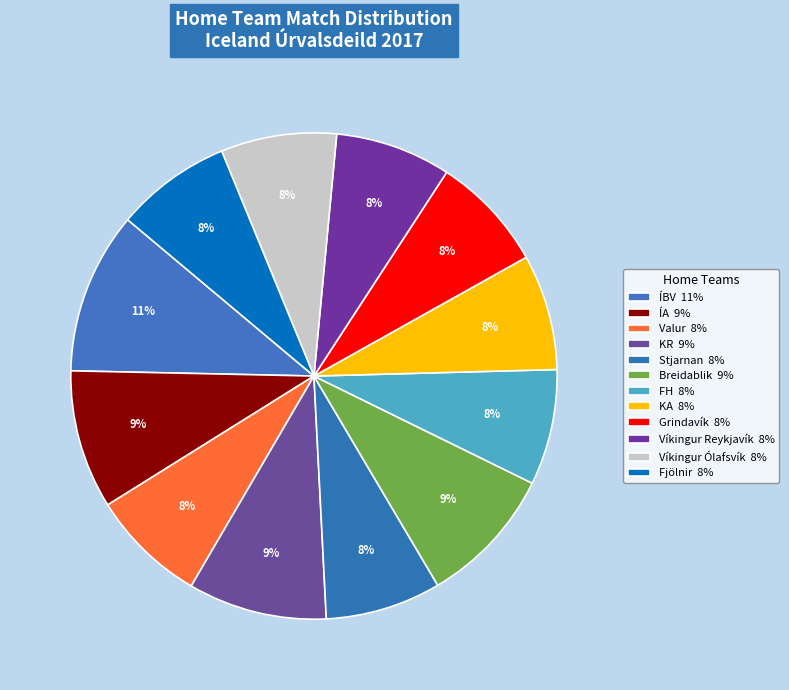

How many slices are in this pie chart?

12